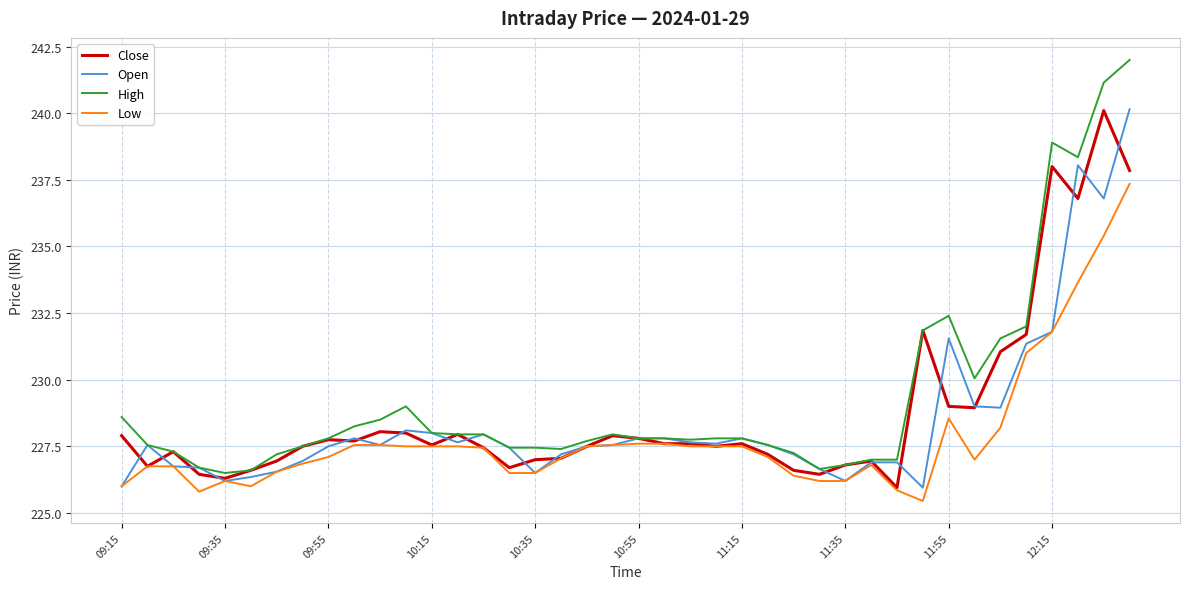

What is the maximum value for Open?

240.2